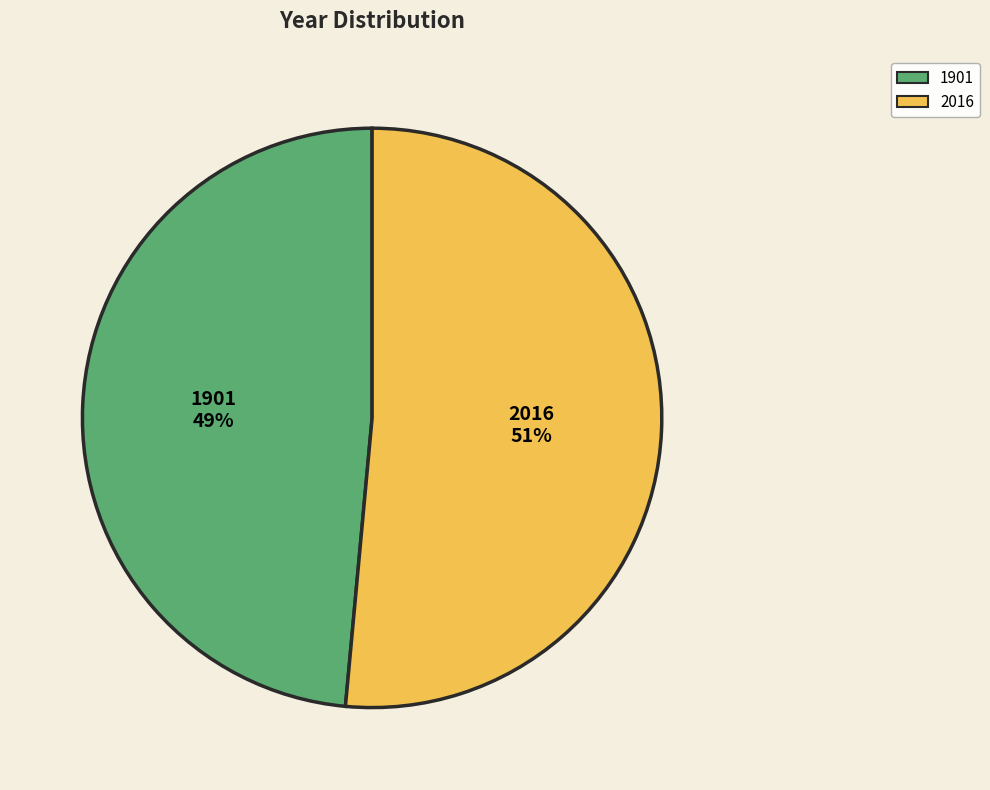

Does any single category account for the majority?

Yes